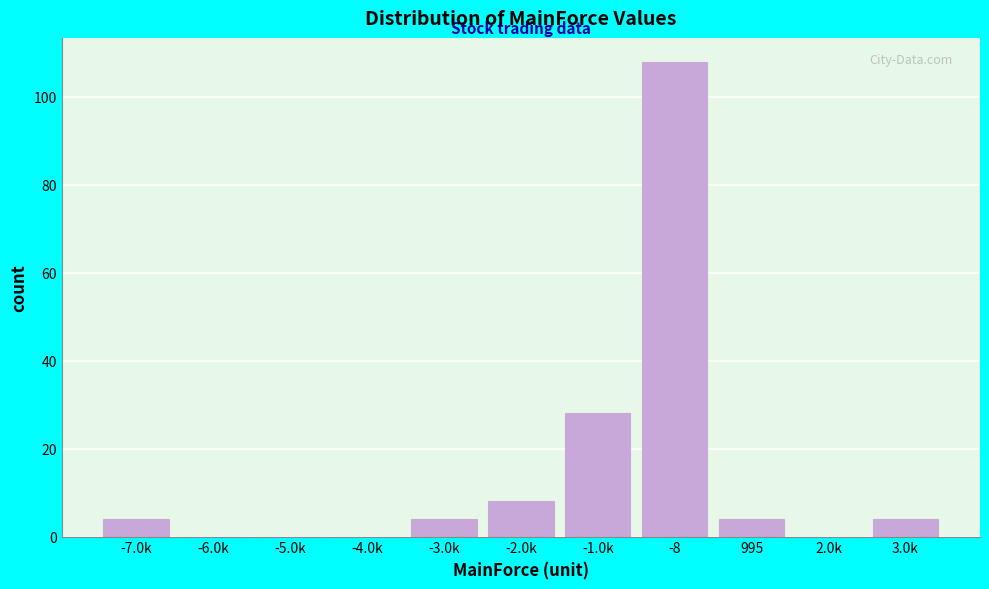

Reading left to right, transcribe all the data shown in this chart.

-7.0k=4	-6.0k=0	-5.0k=0	-4.0k=0	-3.0k=4	-2.0k=8	-1.0k=28	-8=108	995=4	2.0k=0	3.0k=4